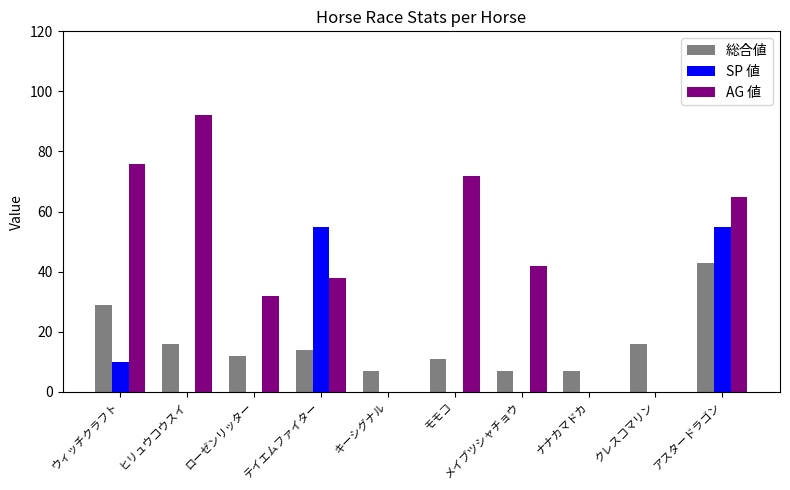

How many data points does each series have?

10